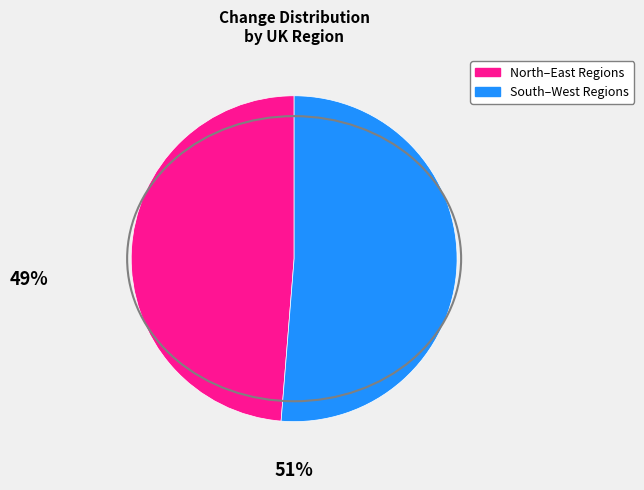

Is there a majority slice in this chart?

Yes